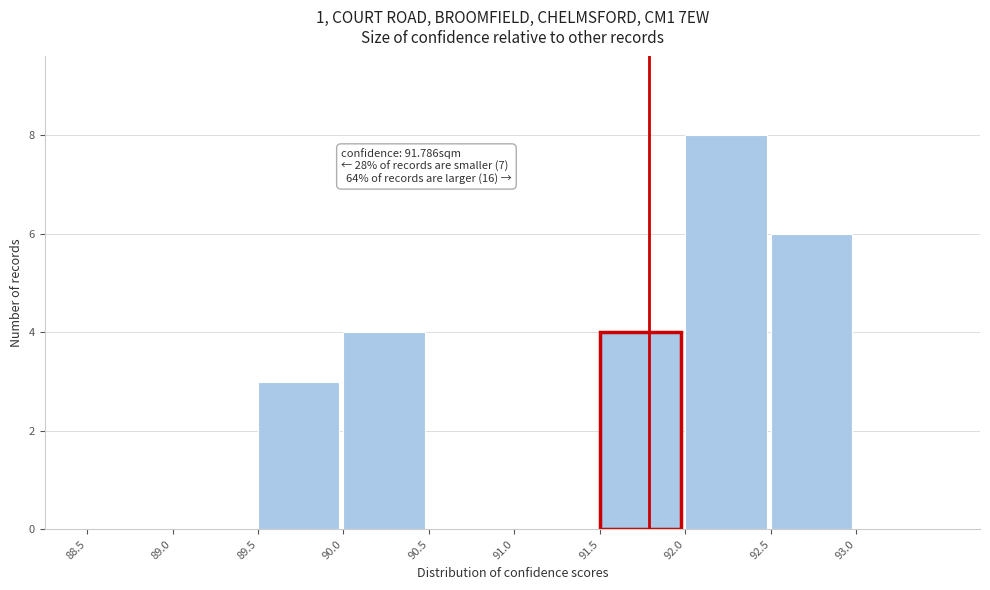

Which range on the x-axis has the tallest bar?

92.0 to 92.5